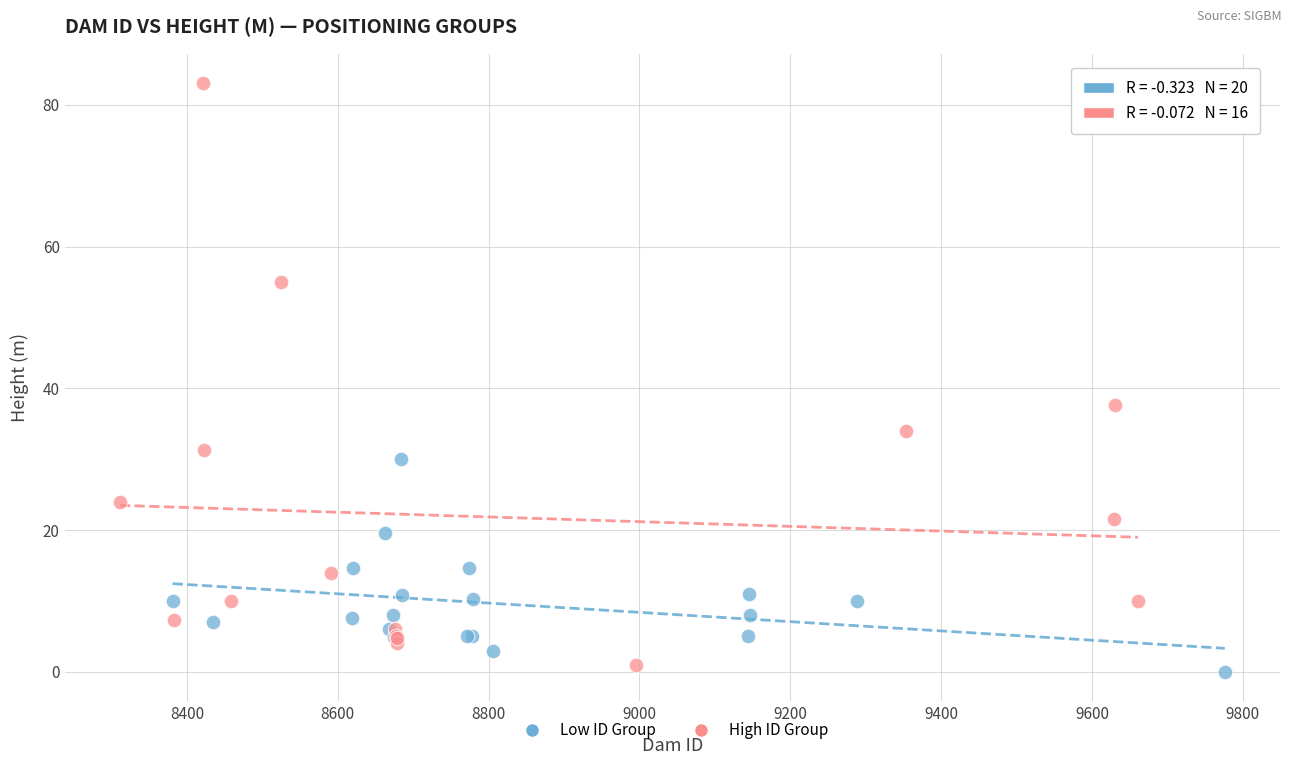

Which series contains the highest Y value?

High ID Group